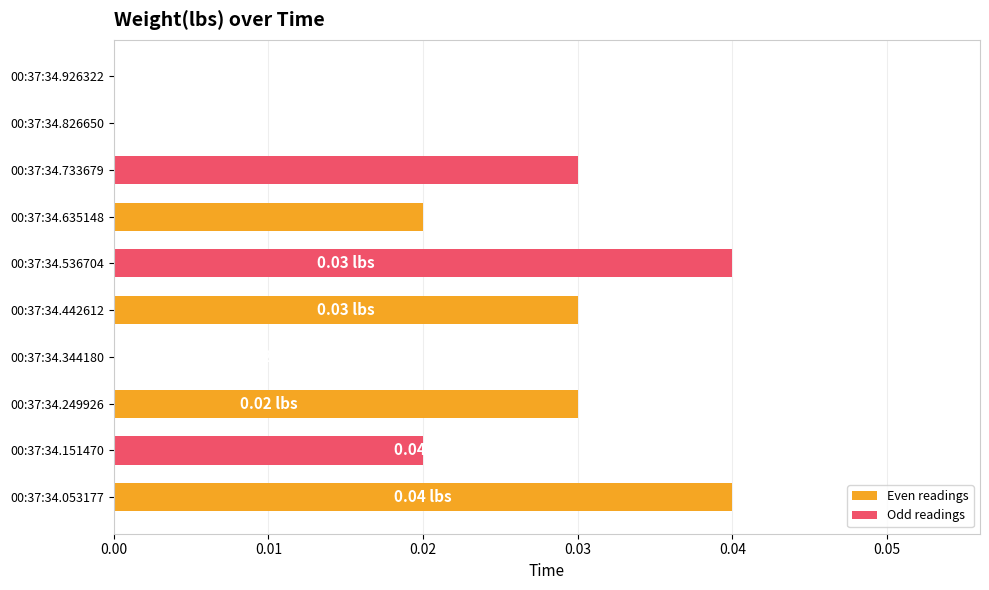

How many data points in Even readings are above 0?

4